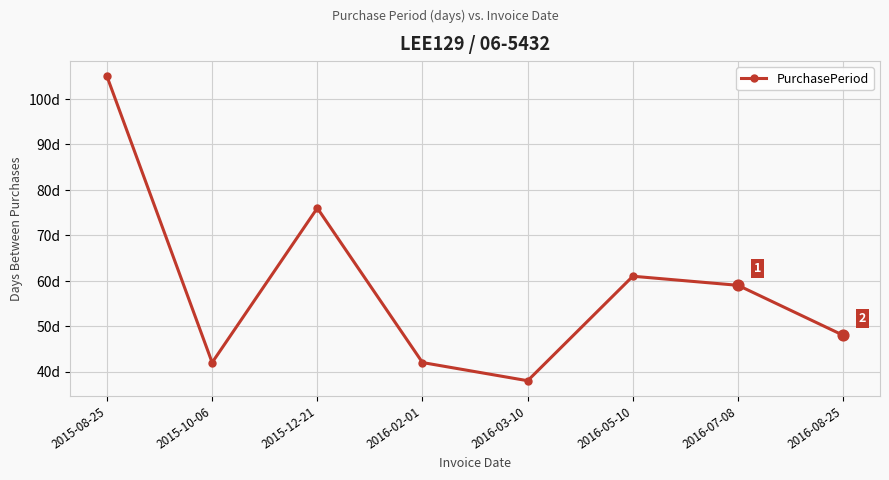

Between 2015-08-25 and 2016-05-10, which is larger?

2015-08-25